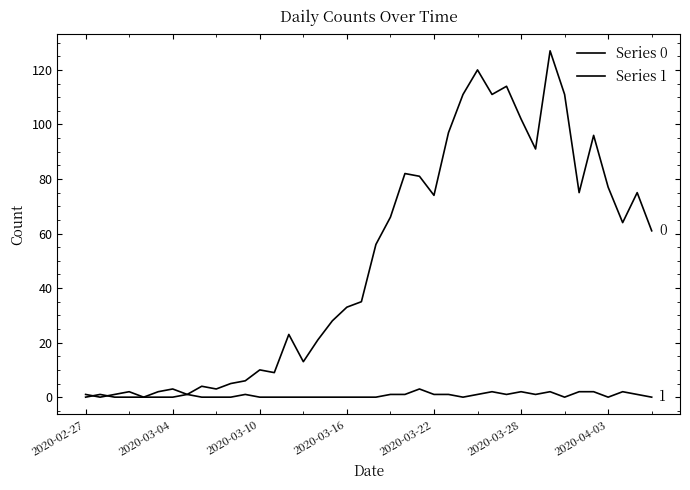

Does the chart have visible grid lines?

No